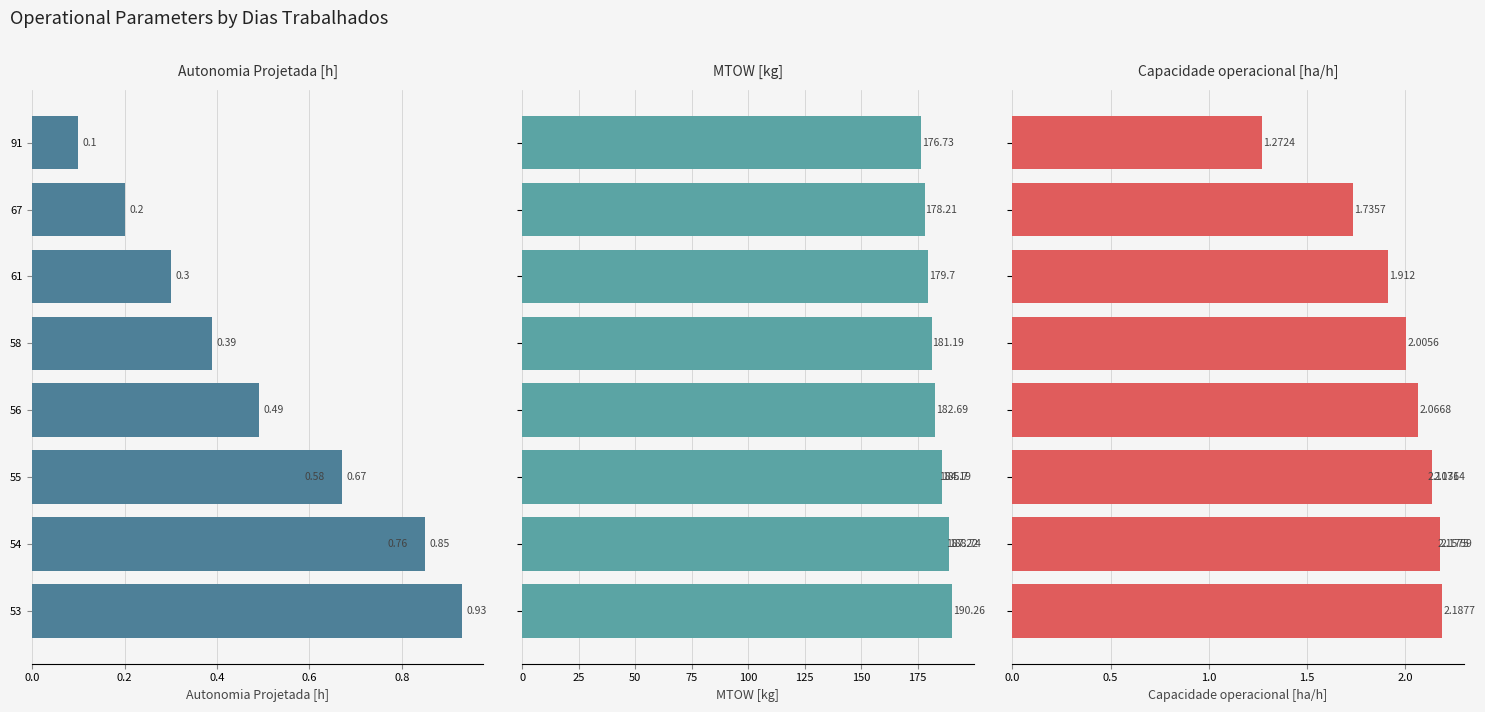

What is the minimum value shown in the chart?

0.1